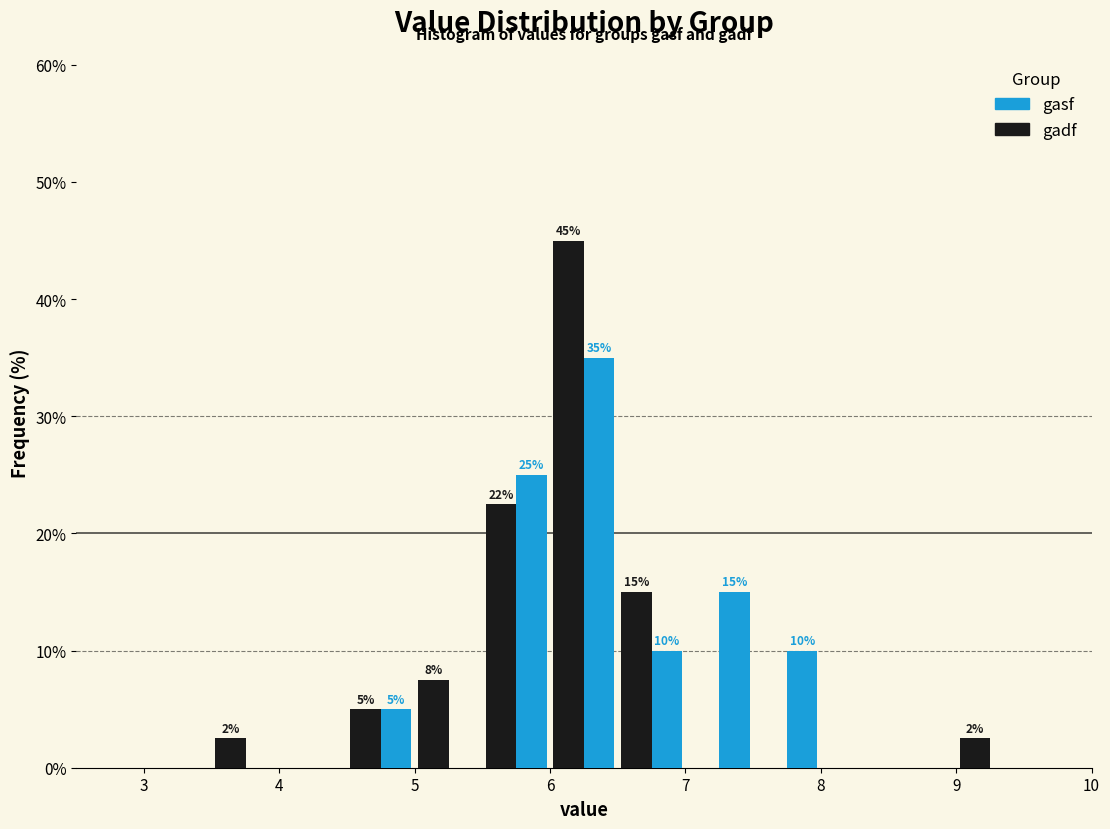

In the gasf series, which range on the x-axis has the tallest bar?

6.0 to 6.5